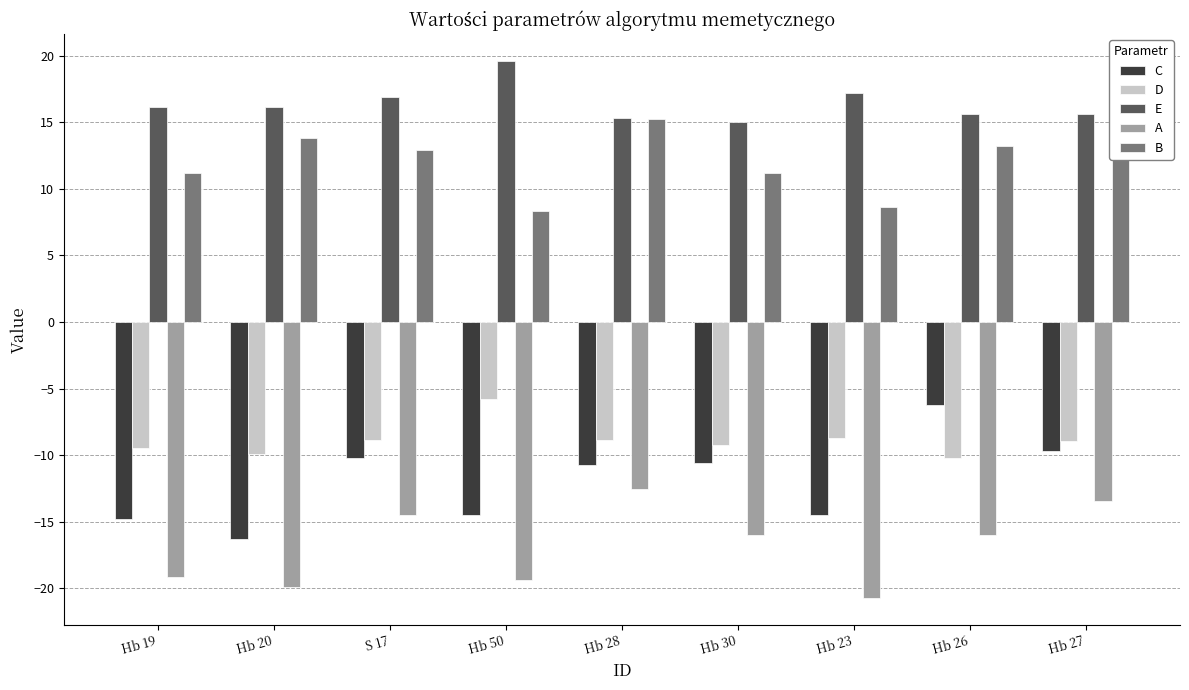

What is the total value across all series at Hb 23?

-18.1